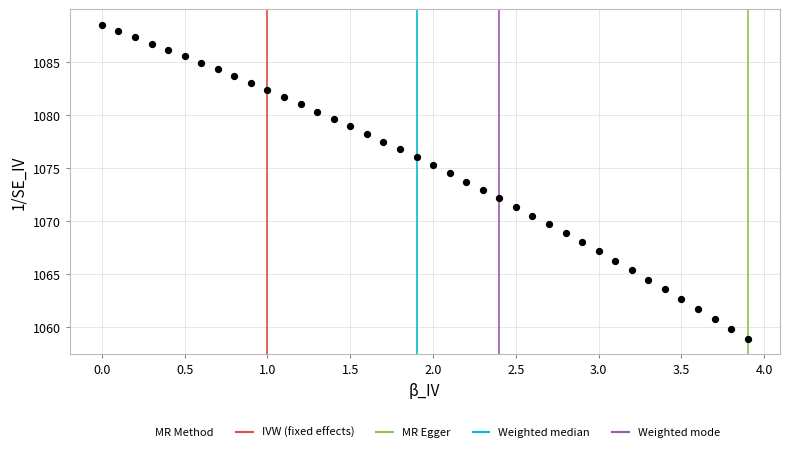

What is the range of Y values (max minus min)?

29.6